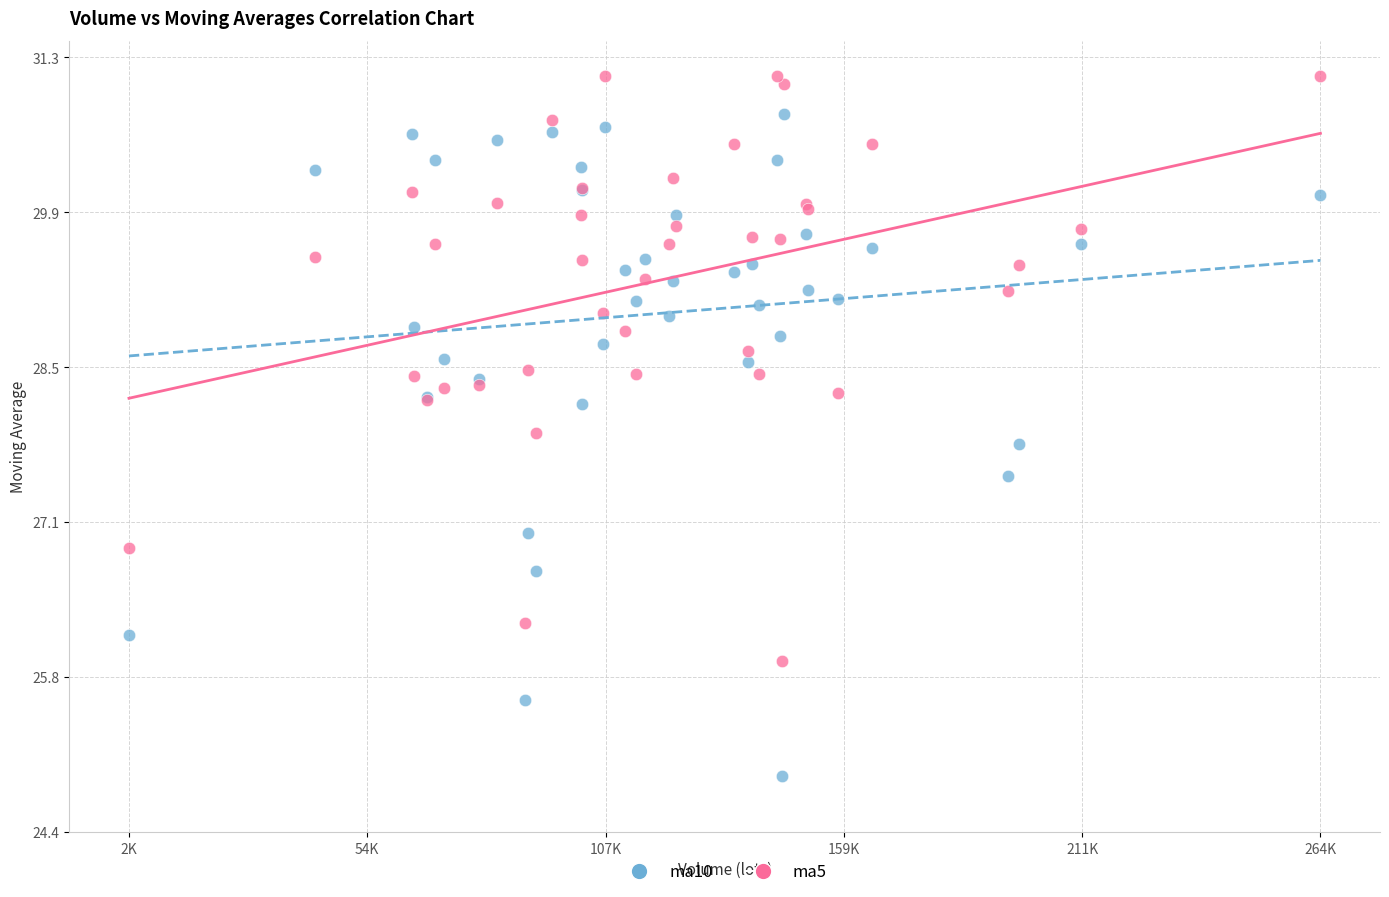

Which series has the widest spread of Y values?

ma10